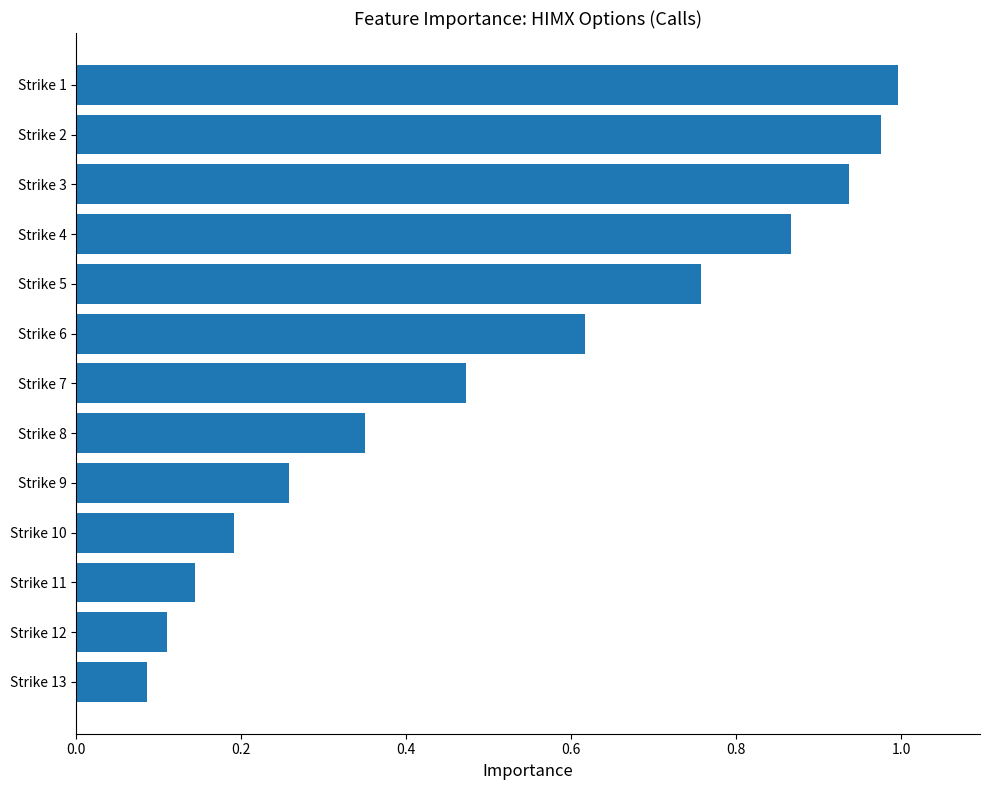

Which category has the lowest value across all series?

Strike 13